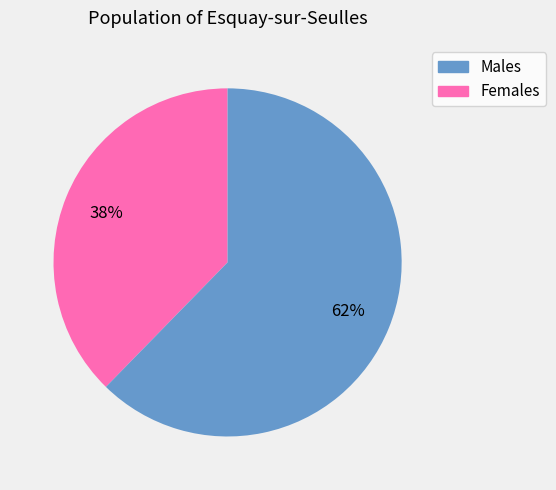

To the nearest percent, what is the average slice percentage?

50%